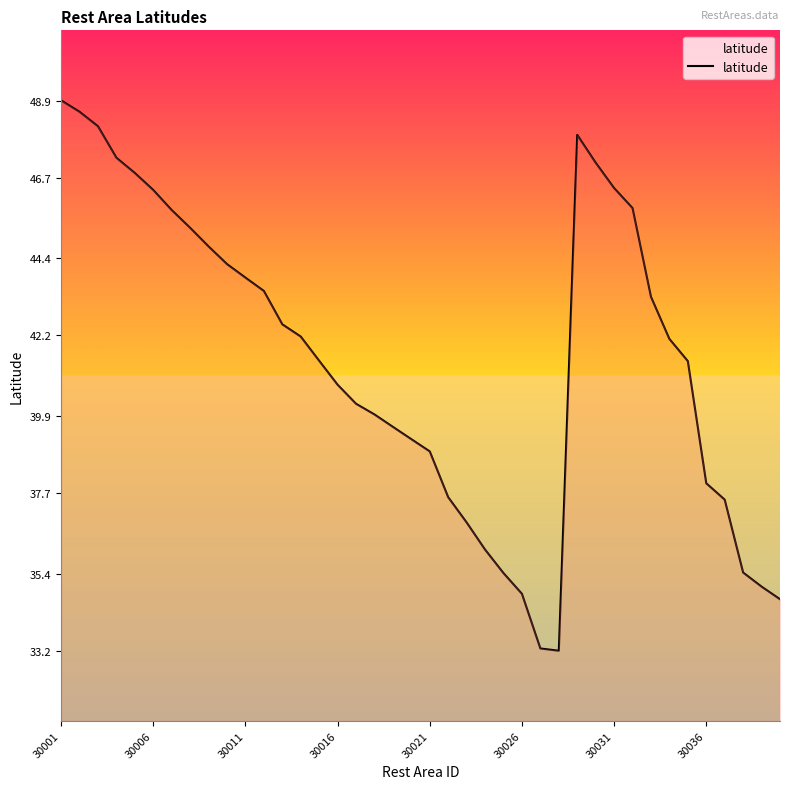

What is the maximum value shown in the chart?

48.9